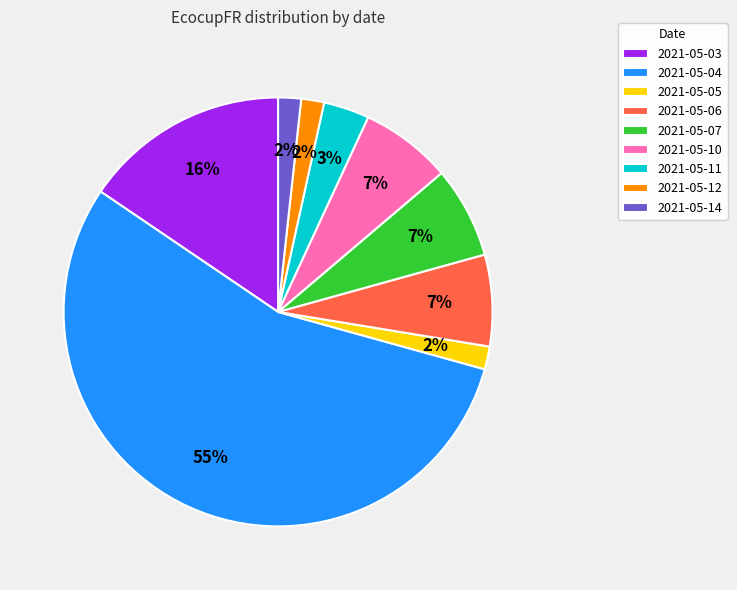

The 2021-05-14 slice represents 2% of the pie. True or false?

True